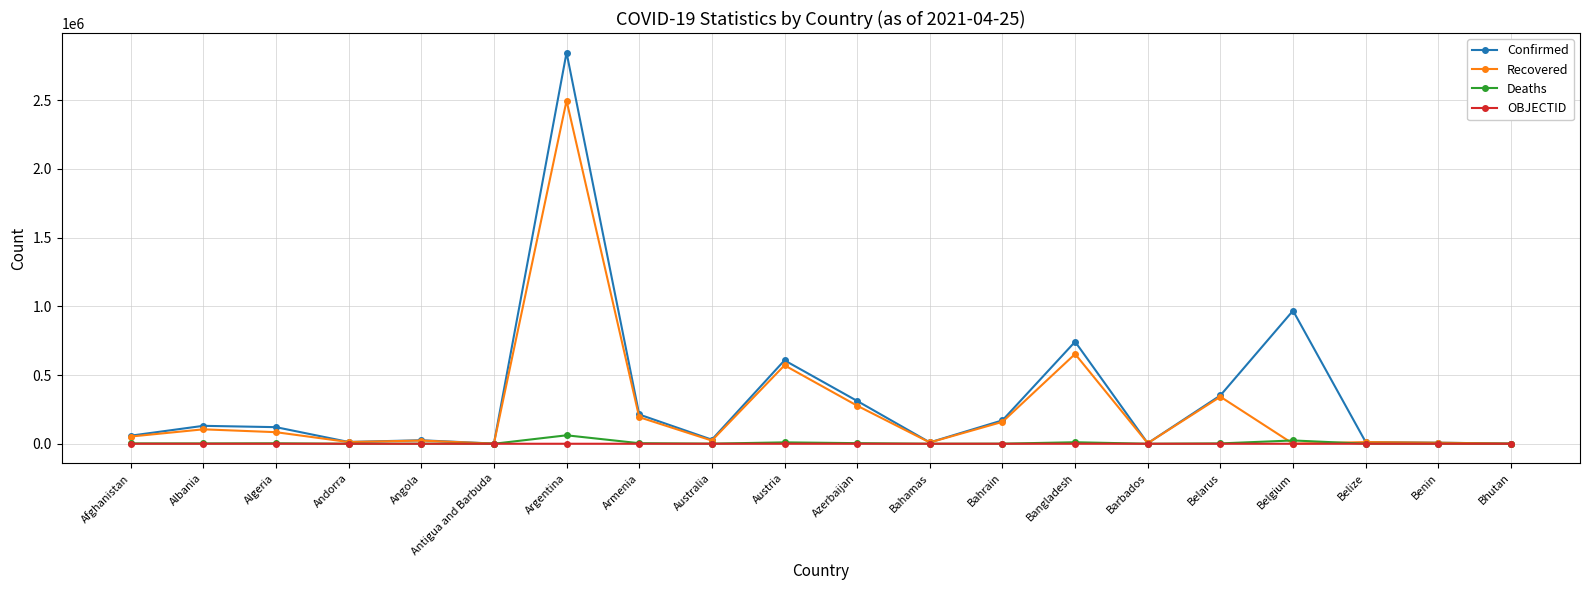

What is the average value of the Recovered series?

251327